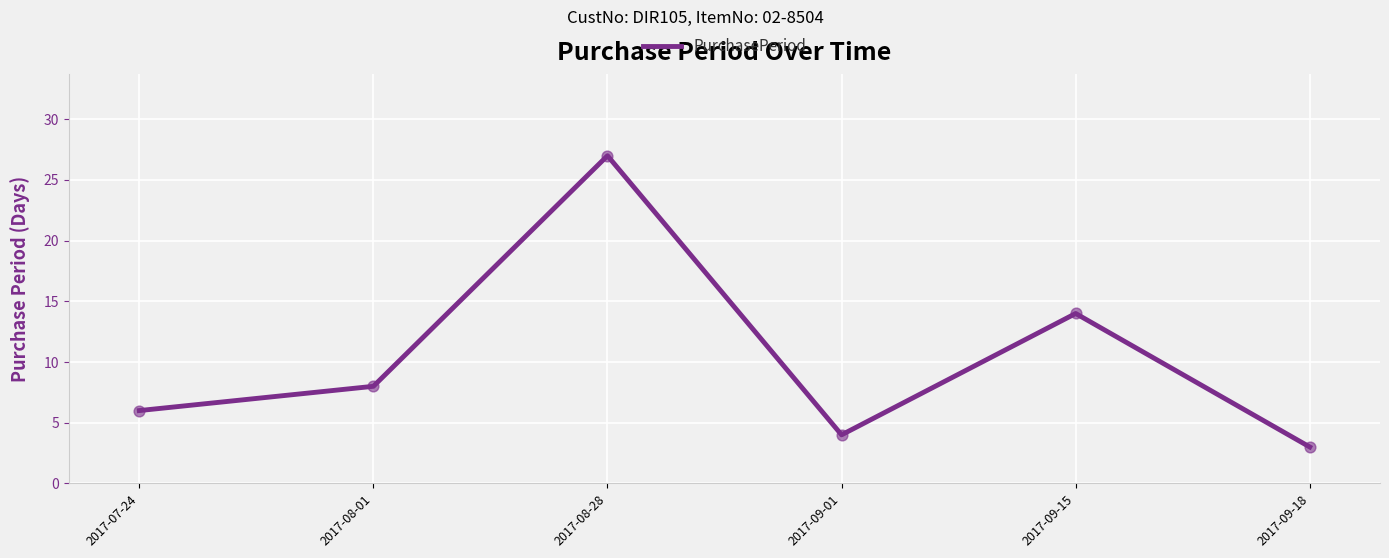

What is the change in value from 2017-07-24 to 2017-08-01?

+2